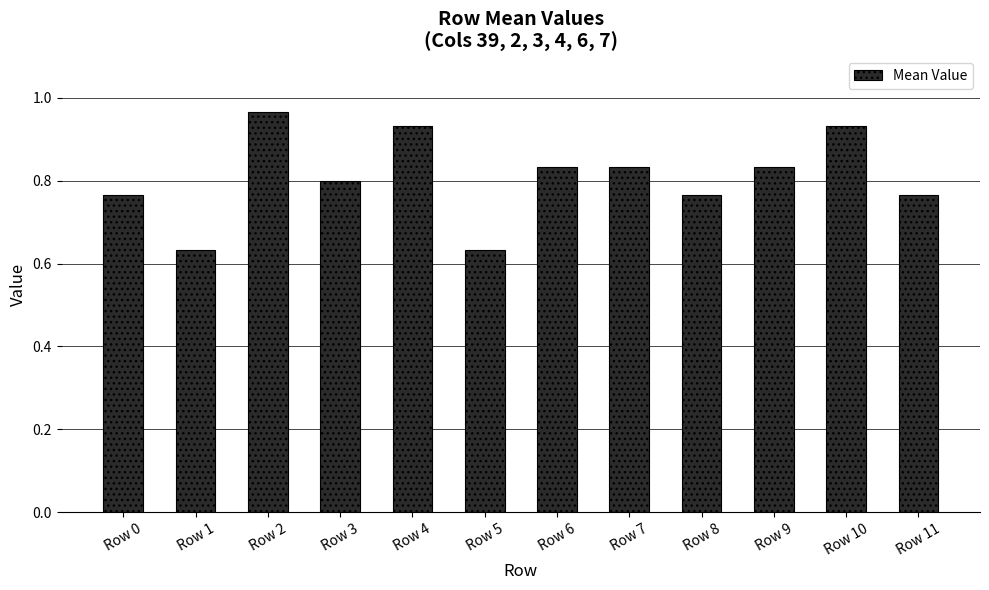

Which category has the highest value across all series?

Row 2